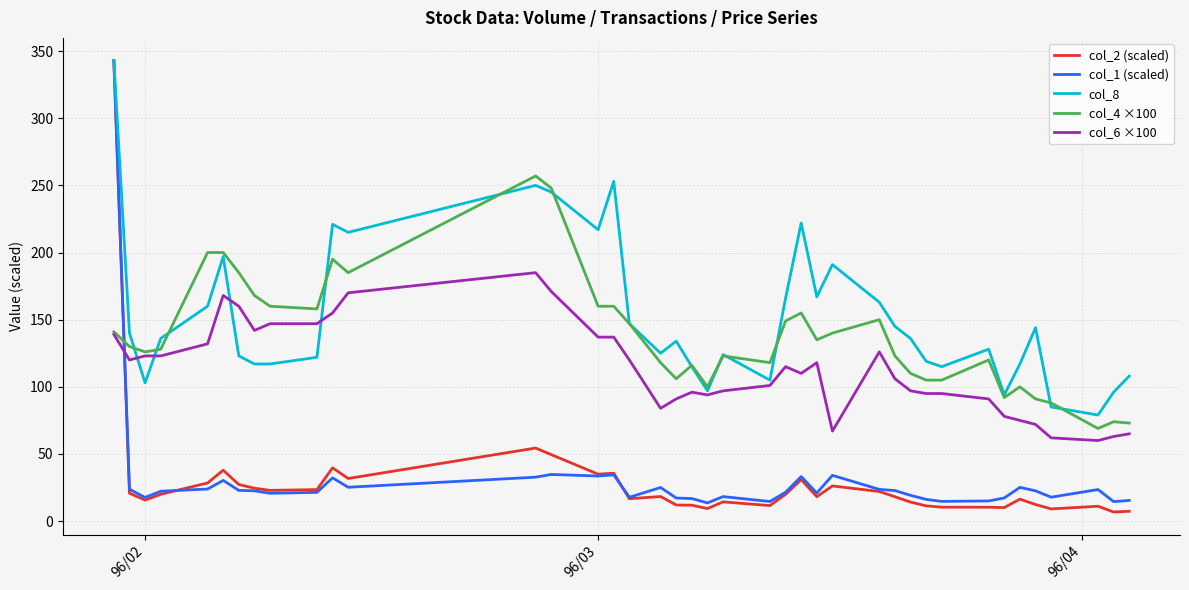

Which series has the largest range (max minus min)?

col_2 (scaled)